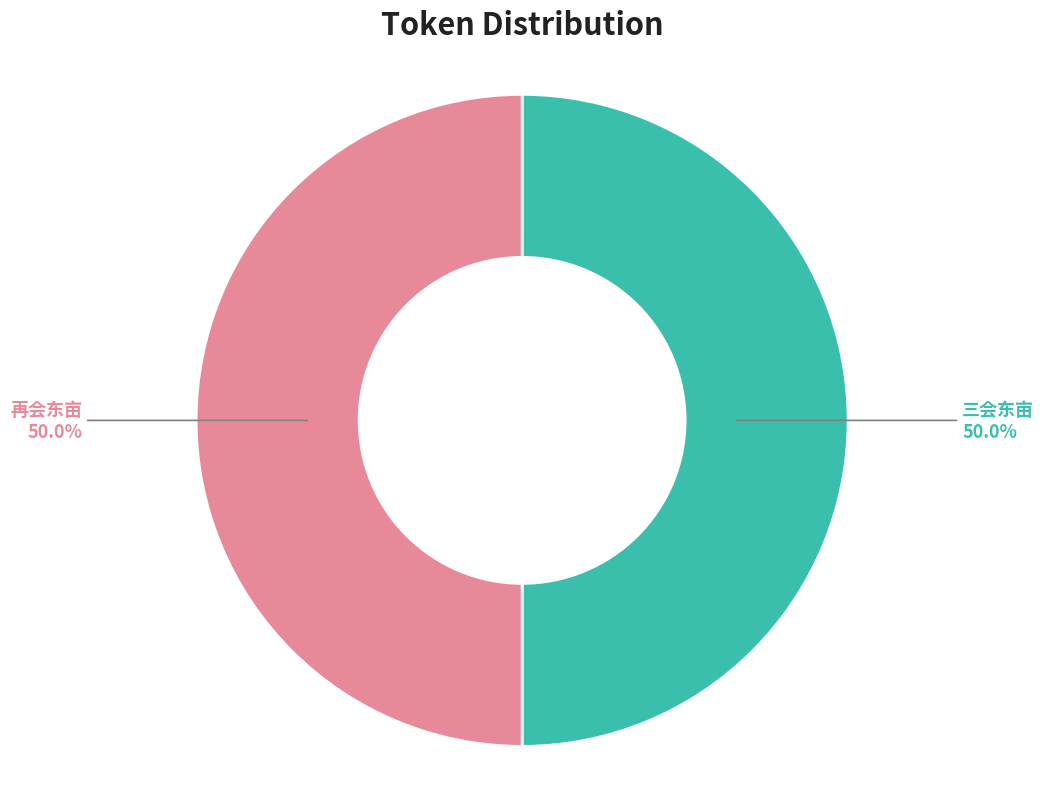

What is the ratio of the value at 再会东亩 to the value at 三会东亩?

1.0